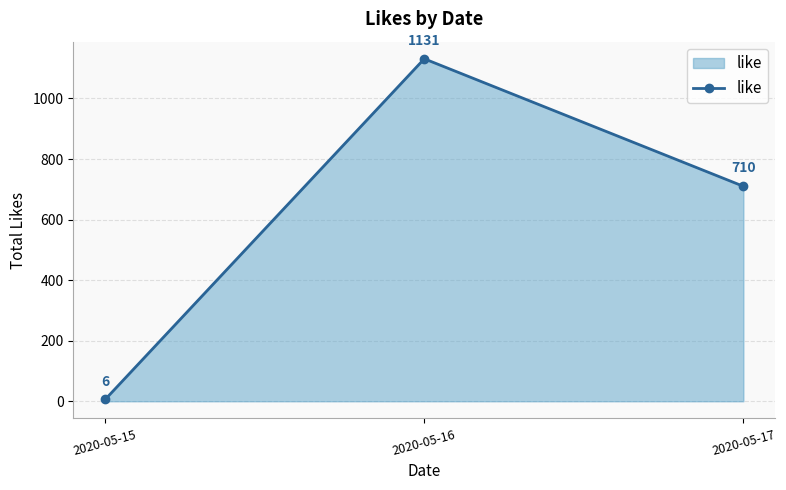

What is the change in value from 2020-05-15 to 2020-05-16?

+1125